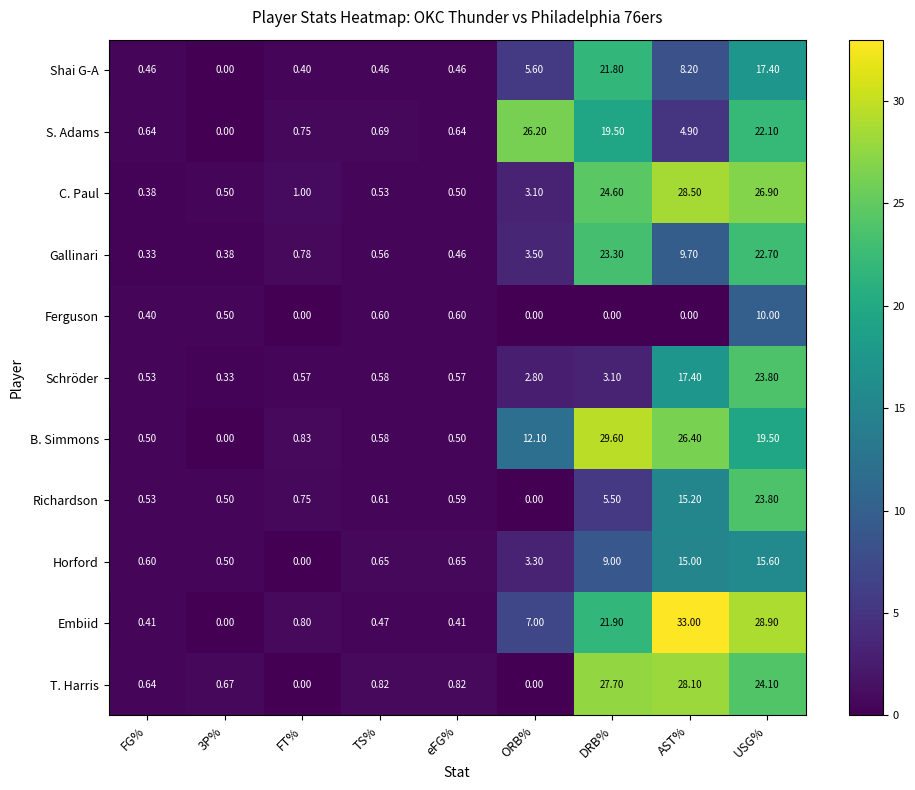

Rank the series at DRB% from lowest to highest value.

Ferguson, Schröder, Richardson, Horford, S. Adams, Shai G-A, Embiid, Gallinari, C. Paul, T. Harris, B. Simmons